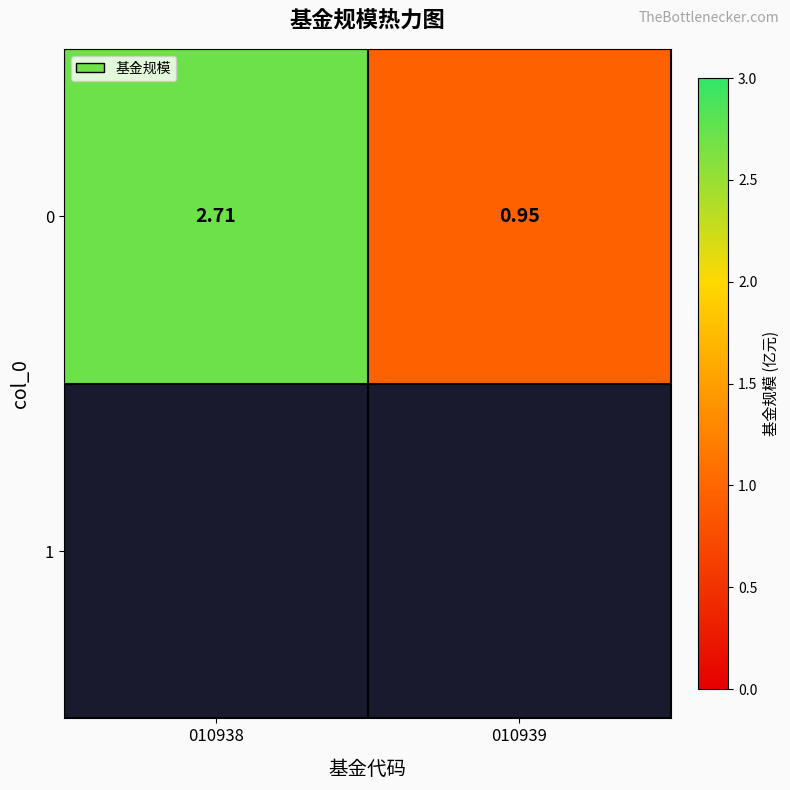

What is the sum of the values at 010938 and 010939?

3.7